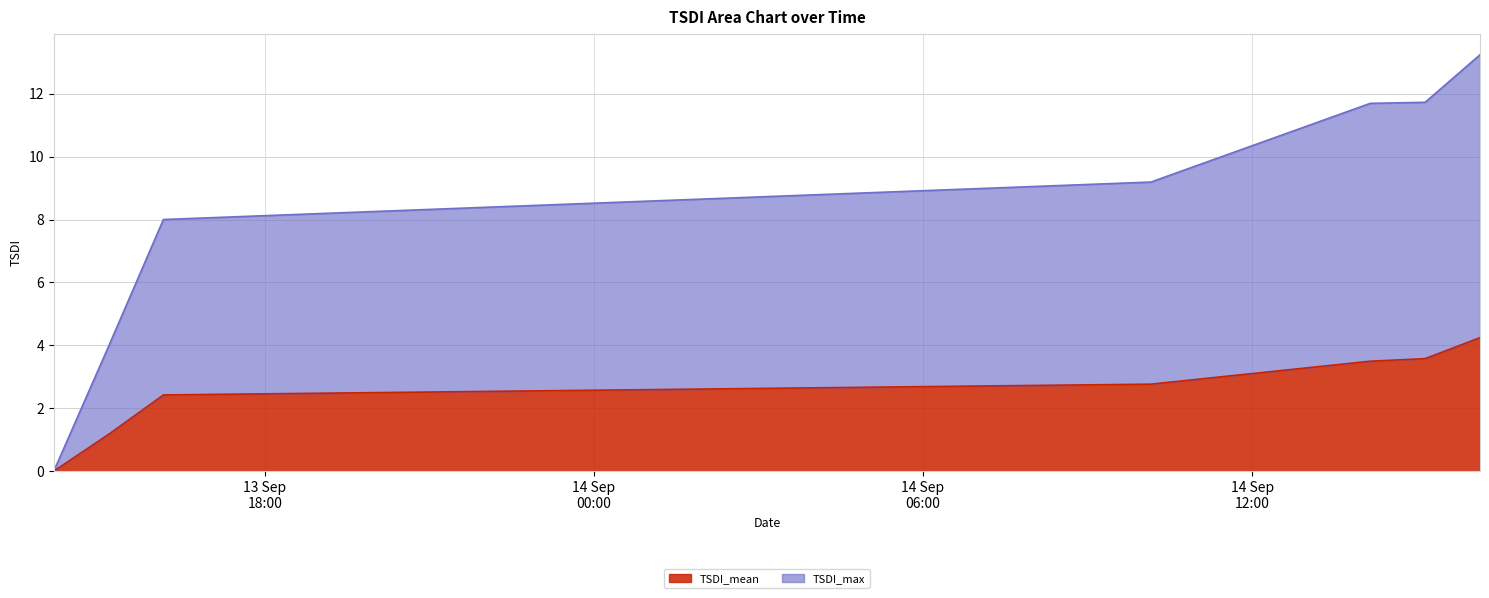

What is the sum of the TSDI_max values at 2024-09-13 15:09:18 and 2024-09-13 14:09:17?

4.0